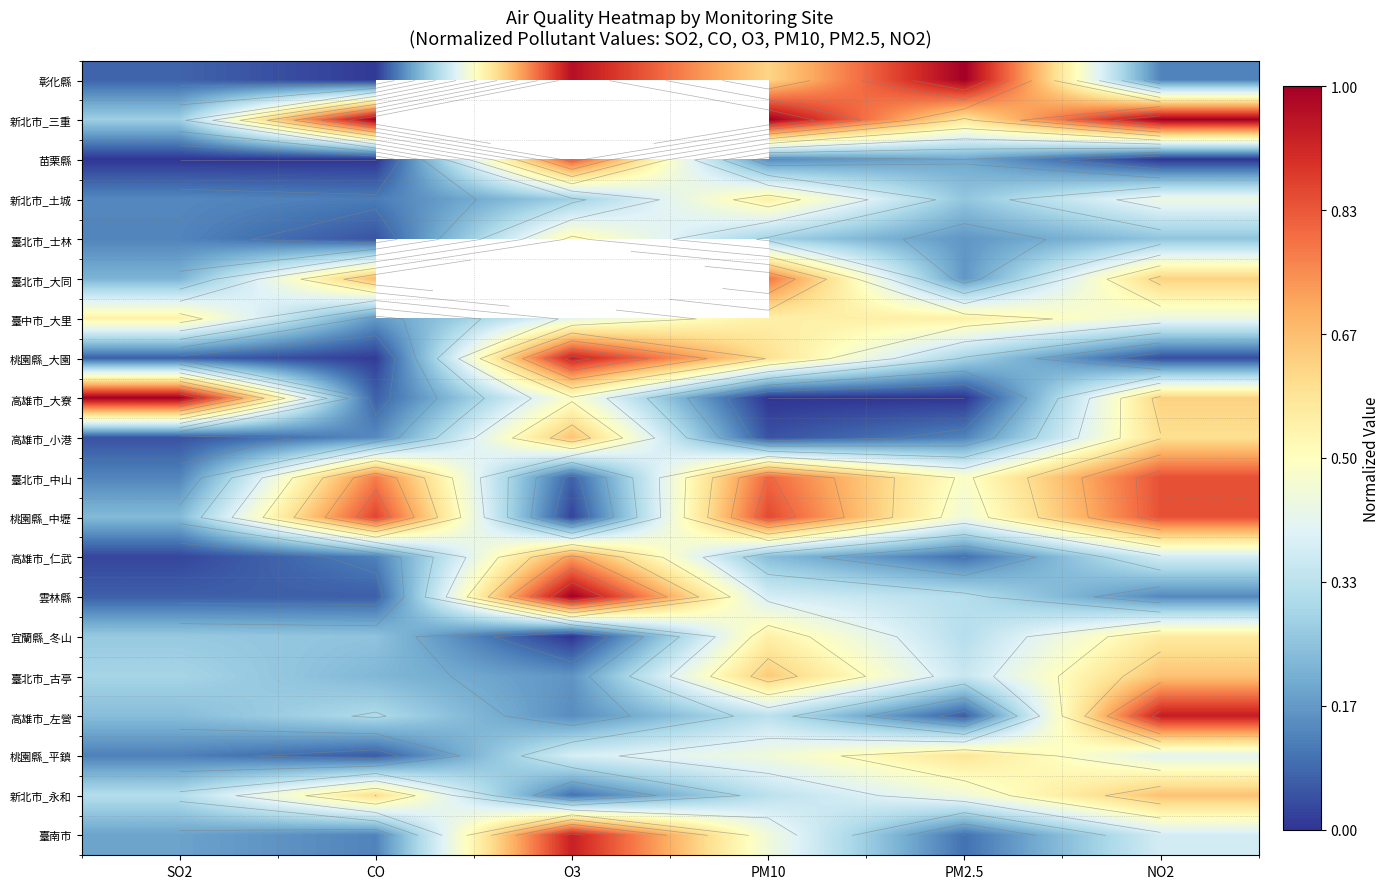

What is the difference between the maximum and minimum values in the 宜蘭縣_冬山 series?

0.6